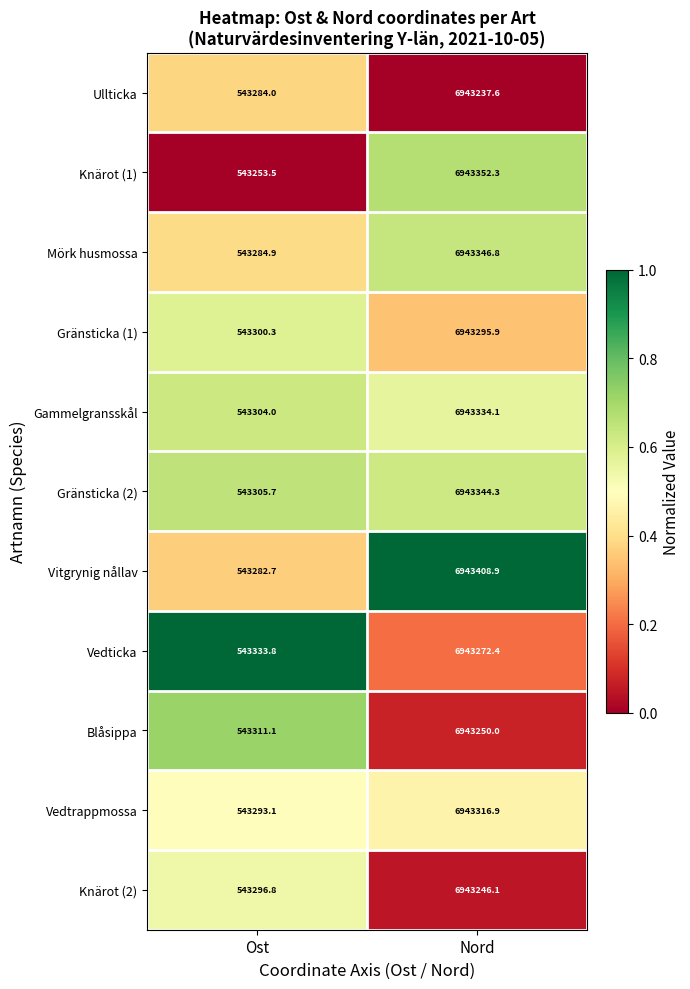

Reading left to right, transcribe all the data shown in this chart.

Ullticka: Ost=543284.0	Nord=6943237.6
Knärot (1): Ost=543253.5	Nord=6943352.3
Mörk husmossa: Ost=543284.9	Nord=6943346.8
Gränsticka (1): Ost=543300.3	Nord=6943295.9
Gammelgransskål: Ost=543304.0	Nord=6943334.1
Gränsticka (2): Ost=543305.7	Nord=6943344.3
Vitgrynig nållav: Ost=543282.7	Nord=6943408.9
Vedticka: Ost=543333.8	Nord=6943272.4
Blåsippa: Ost=543311.1	Nord=6943250.0
Vedtrappmossa: Ost=543293.1	Nord=6943316.9
Knärot (2): Ost=543296.8	Nord=6943246.1